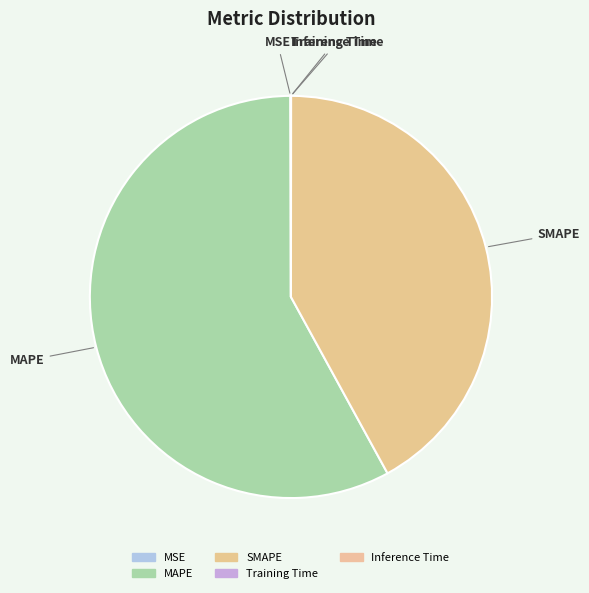

Is it true that MAPE is 58% of the pie?

True